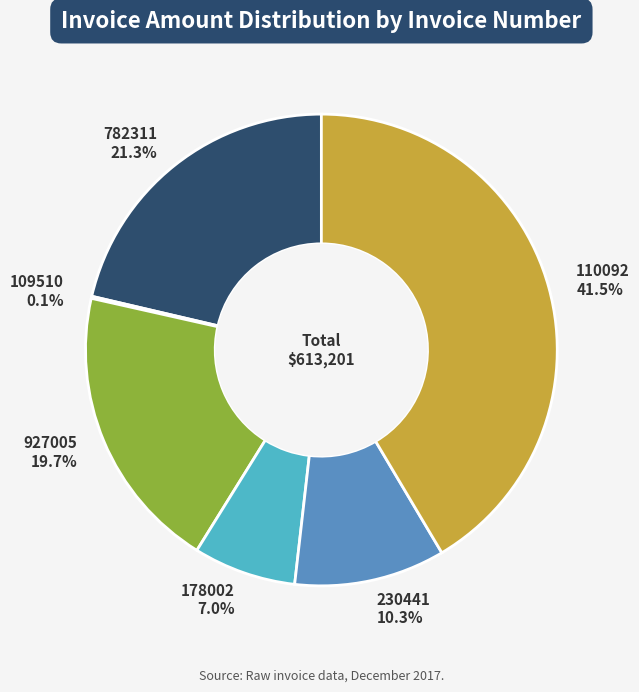

Combined, what portion of the pie is 927005 and 178002?

26.7%